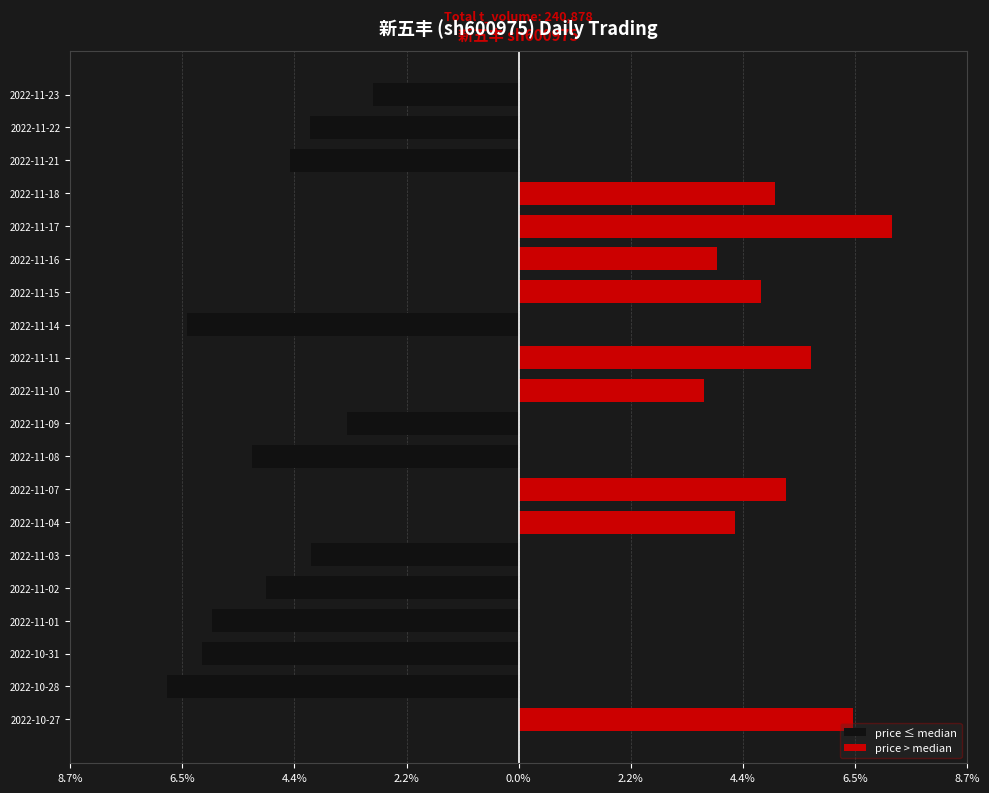

The value of price > median at 2022-11-08 is 0.0. True or false?

True